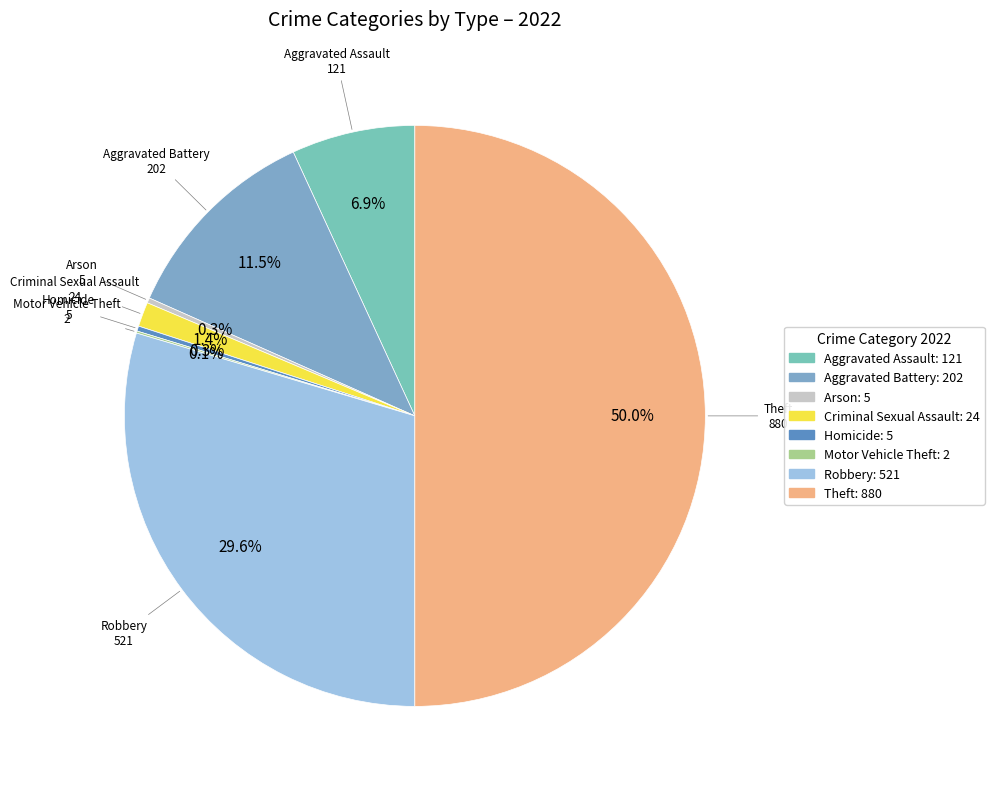

Combined, what portion of the pie is Aggravated Battery and Arson?

11.8%